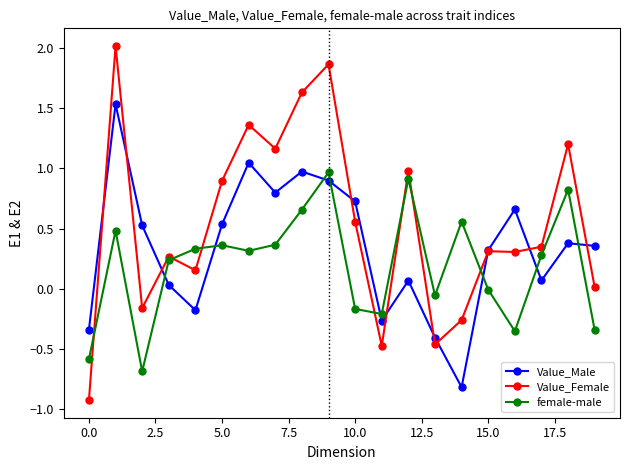

Rank the series by their average value, from lowest to highest.

female-male, Value_Male, Value_Female